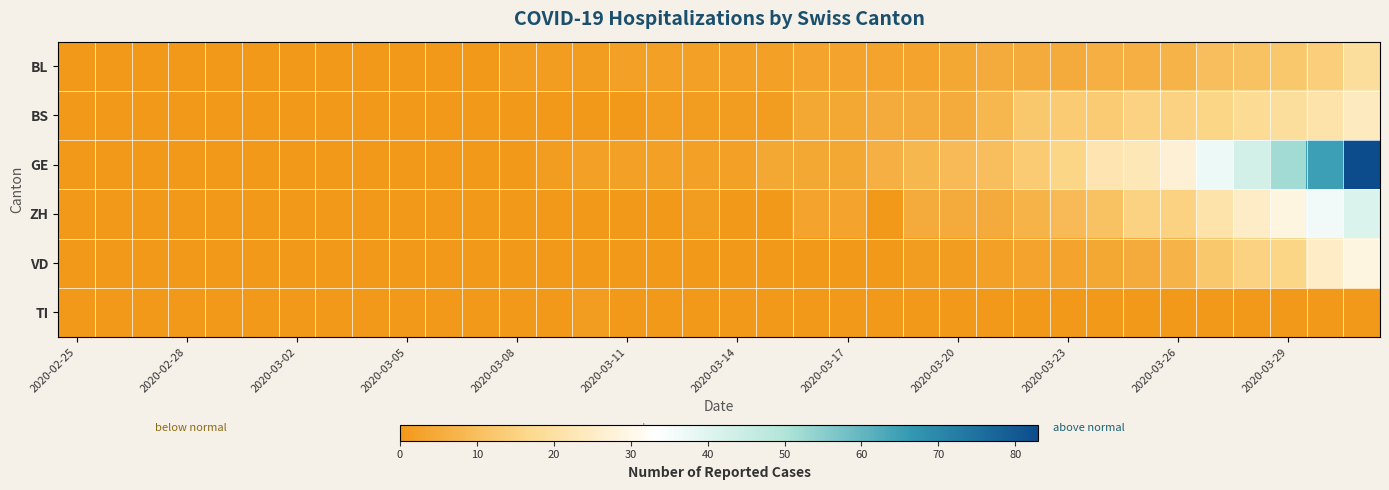

At which category does the chart reach its minimum across all series?

2020-02-25